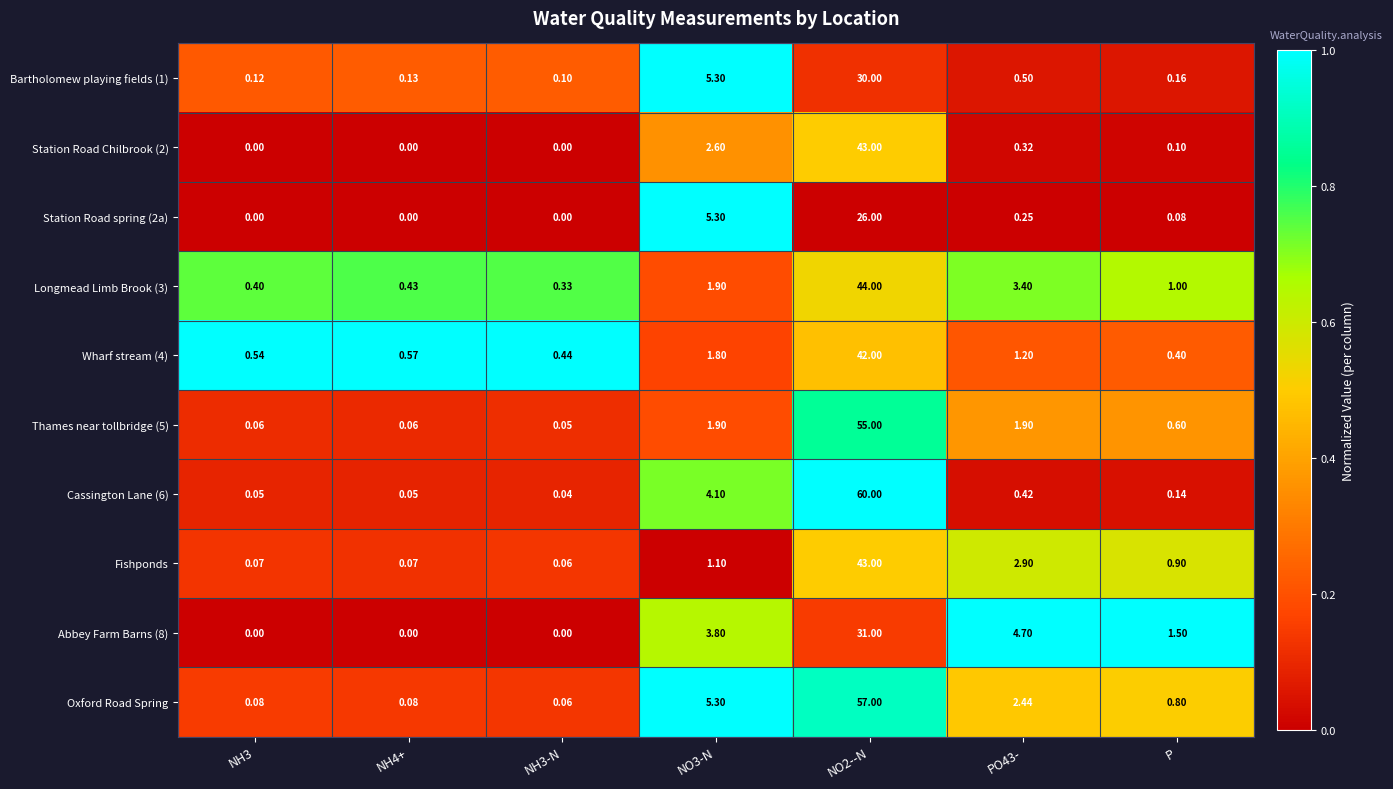

Which category has the highest value across all series?

NO2--N